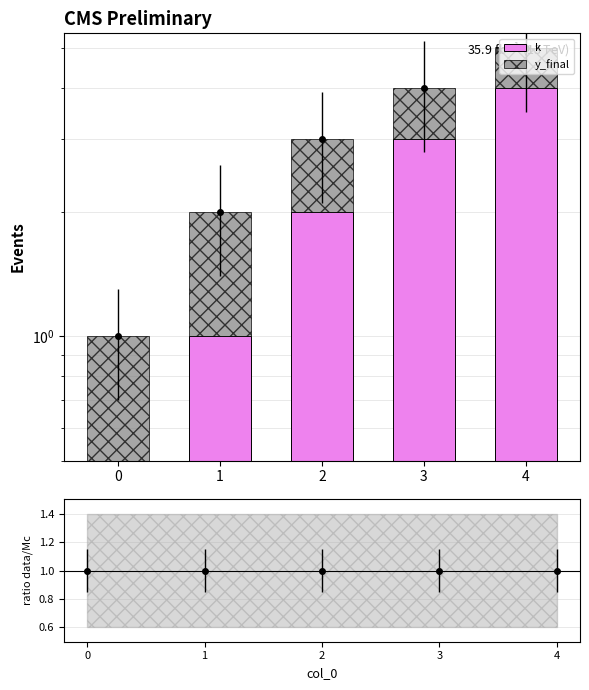

How many data points in k are above 2?

2